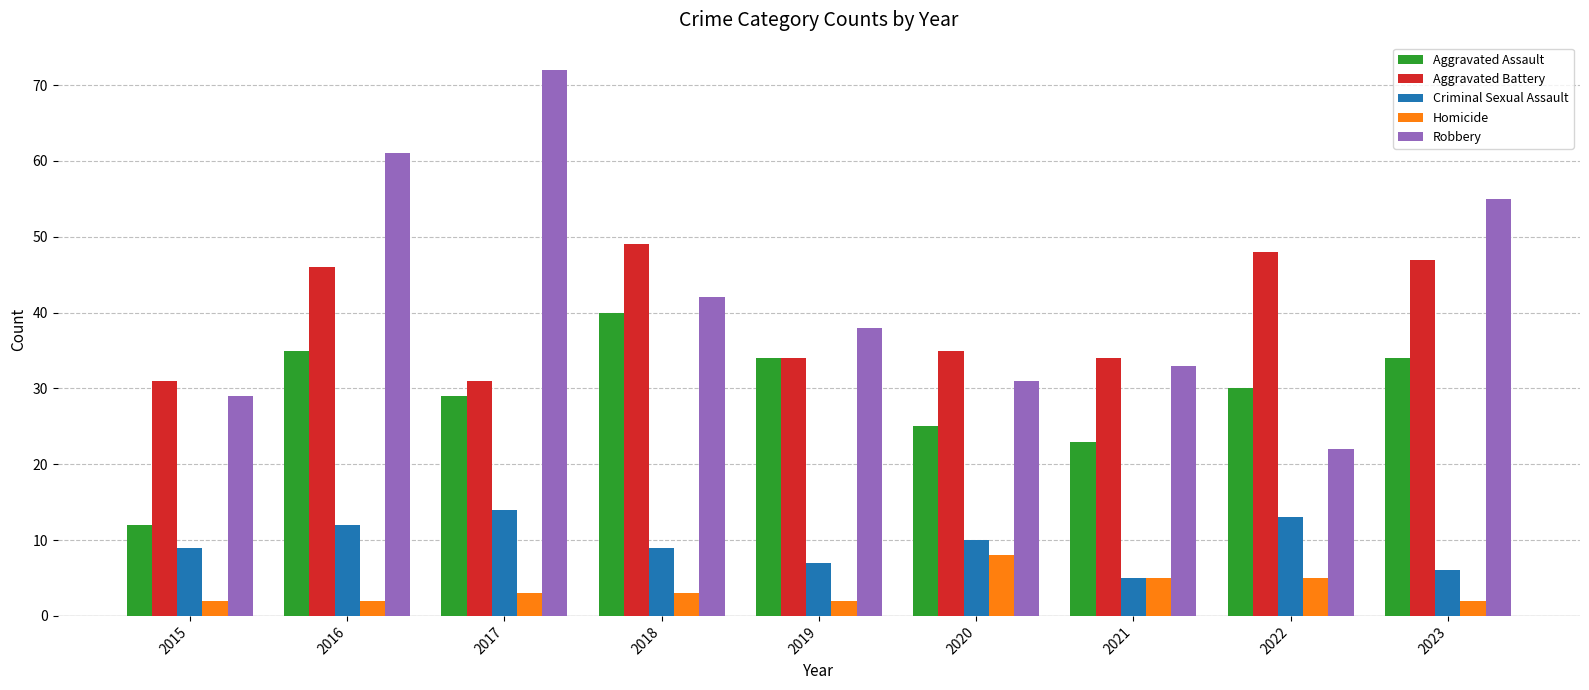

Which series has the largest total across all categories?

Robbery